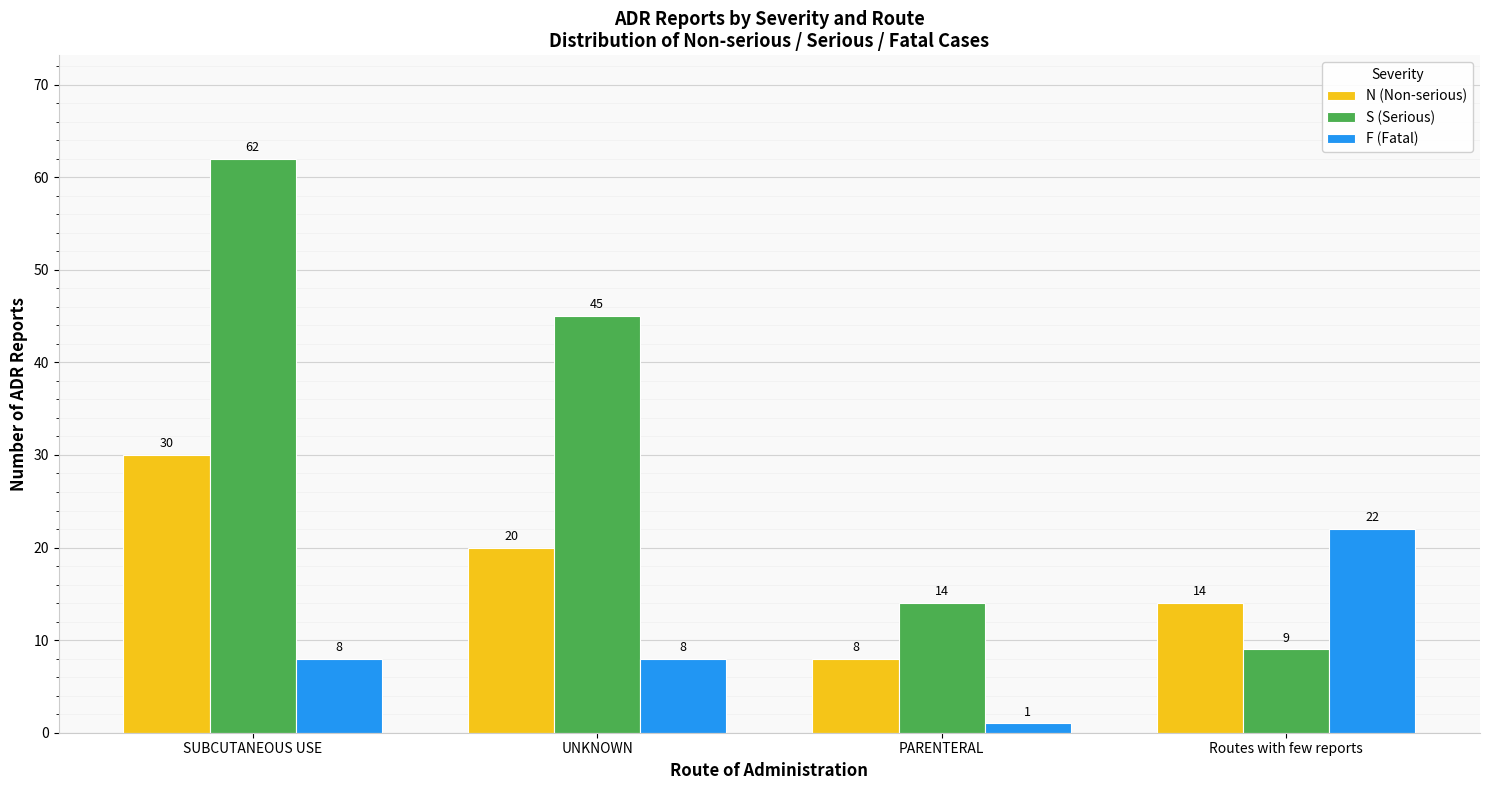

What is the difference between the highest and lowest values at SUBCUTANEOUS USE?

54